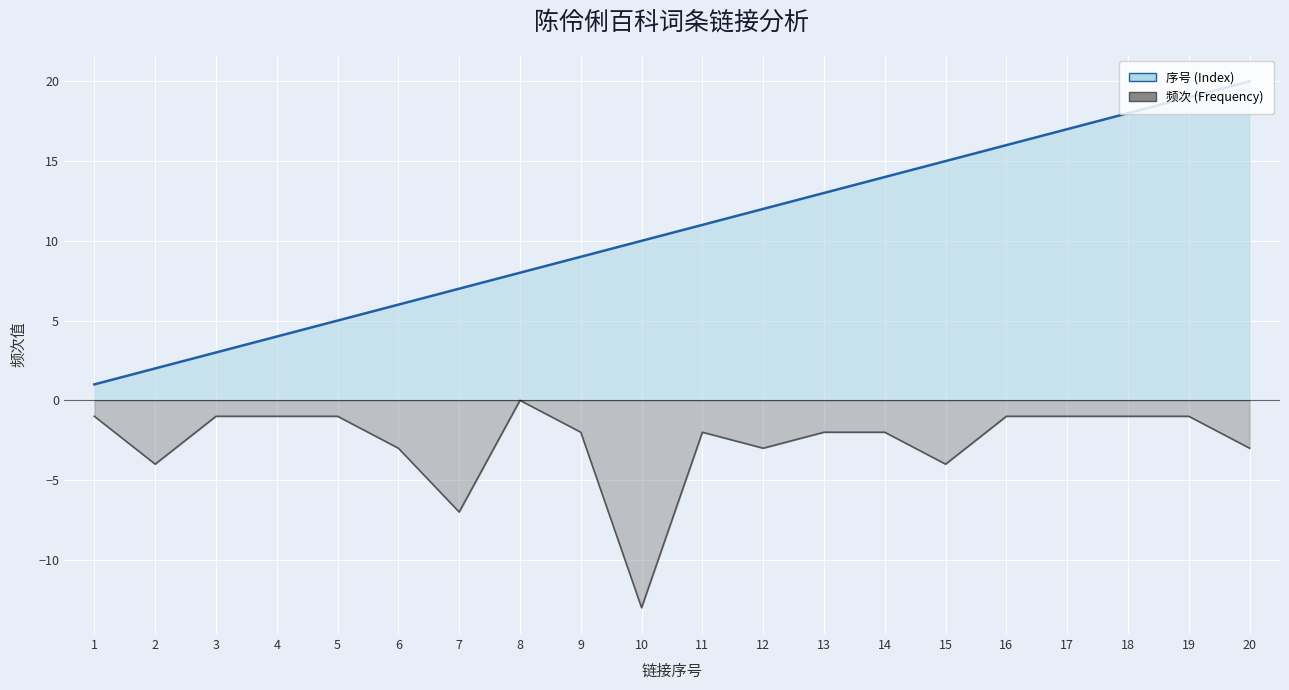

What is the difference between the second highest and second lowest values in the 序号 (Index) series?

17